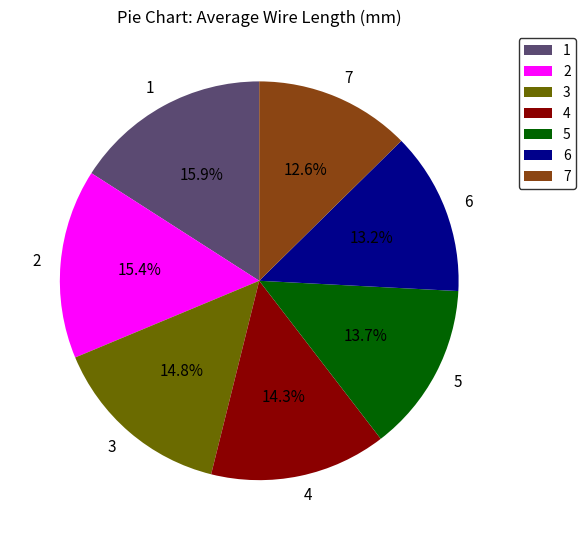

Which has a higher value, 6 or 4?

4